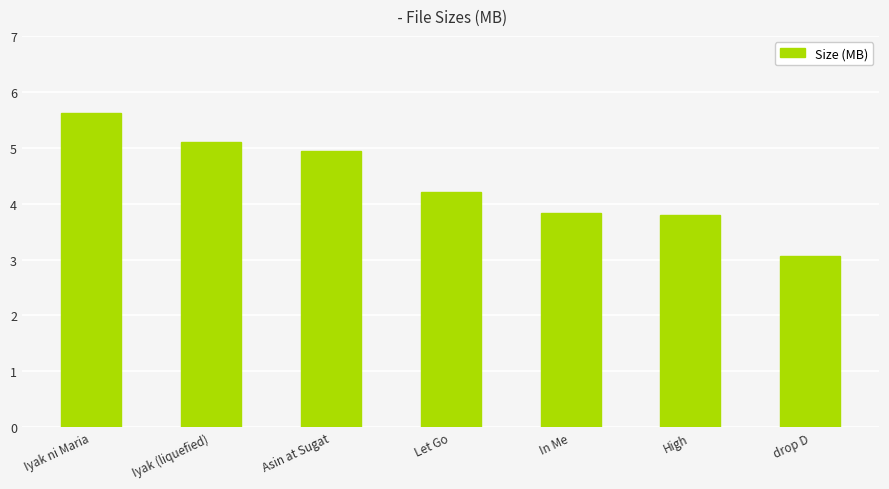

What is the label of the 4th bar from the left?

Let Go